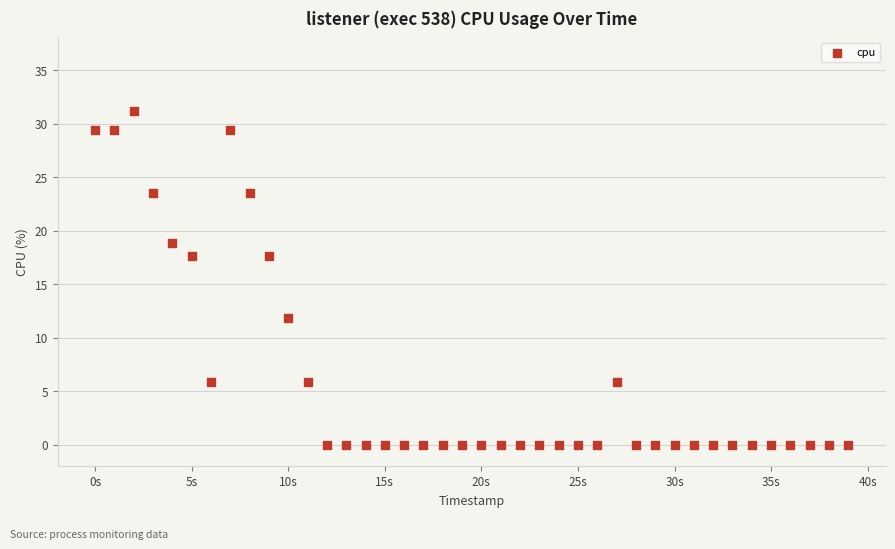

What is the range of Y values (max minus min)?

31.2